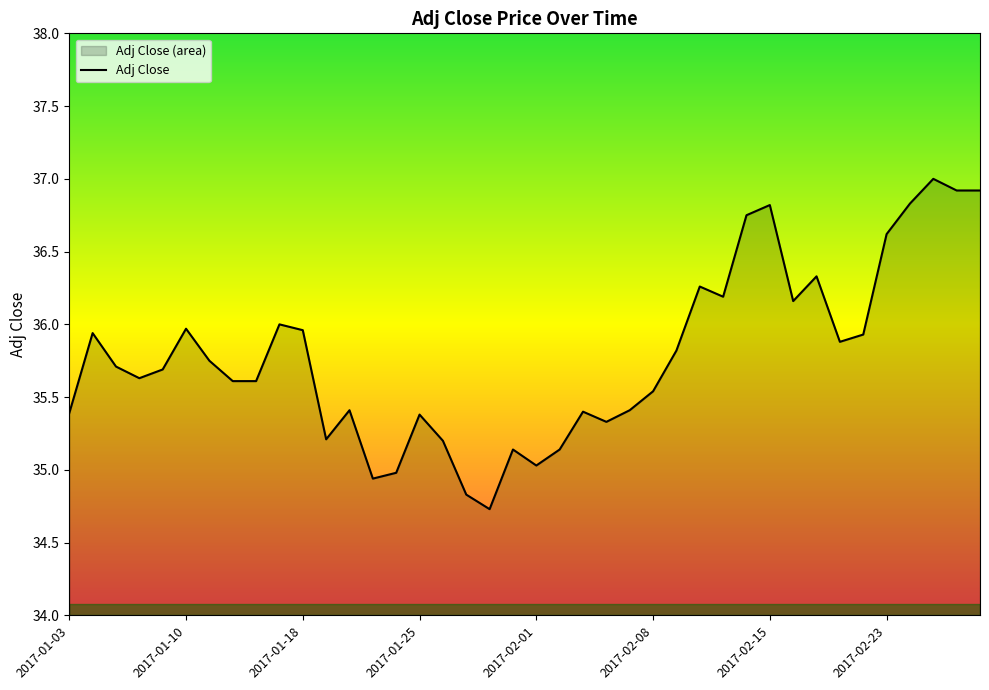

How many interior local peaks (higher than both neighbors) does the data have?

11